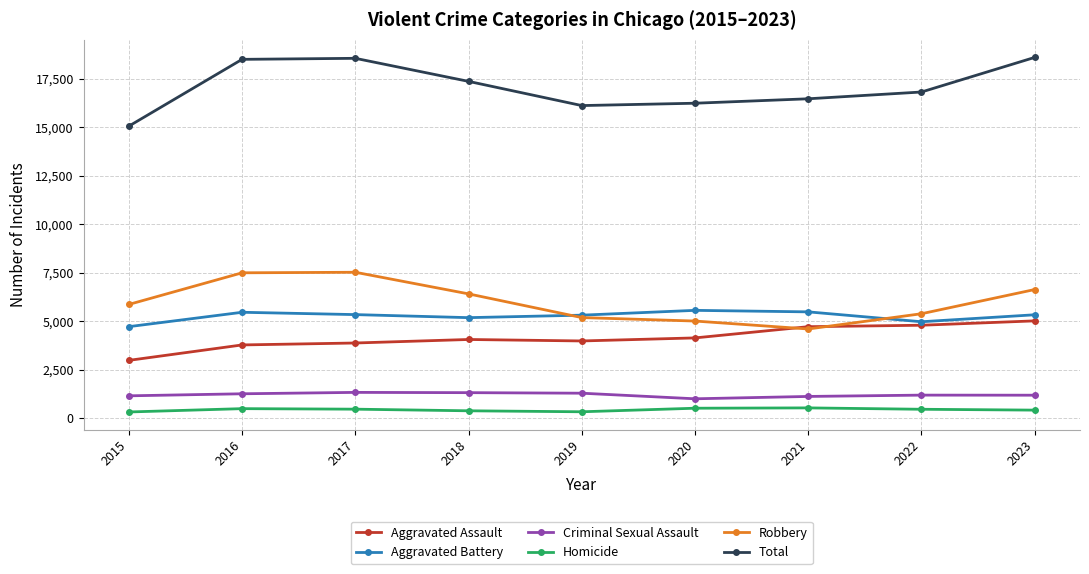

What is the value of the Aggravated Assault point at the 4th from the left?

4060